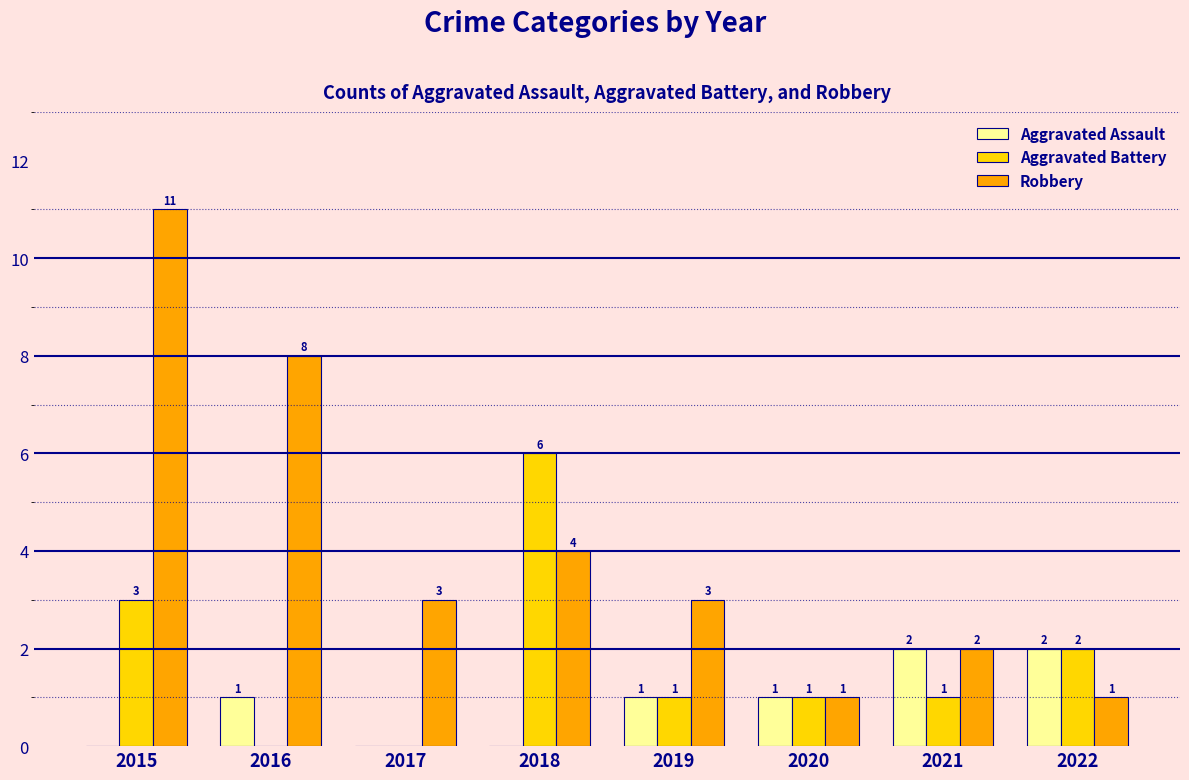

Reading left to right, transcribe all the data shown in this chart.

Aggravated Assault: 2015=0	2016=1	2017=0	2018=0	2019=1	2020=1	2021=2	2022=2
Aggravated Battery: 2015=3	2016=0	2017=0	2018=6	2019=1	2020=1	2021=1	2022=2
Robbery: 2015=11	2016=8	2017=3	2018=4	2019=3	2020=1	2021=2	2022=1